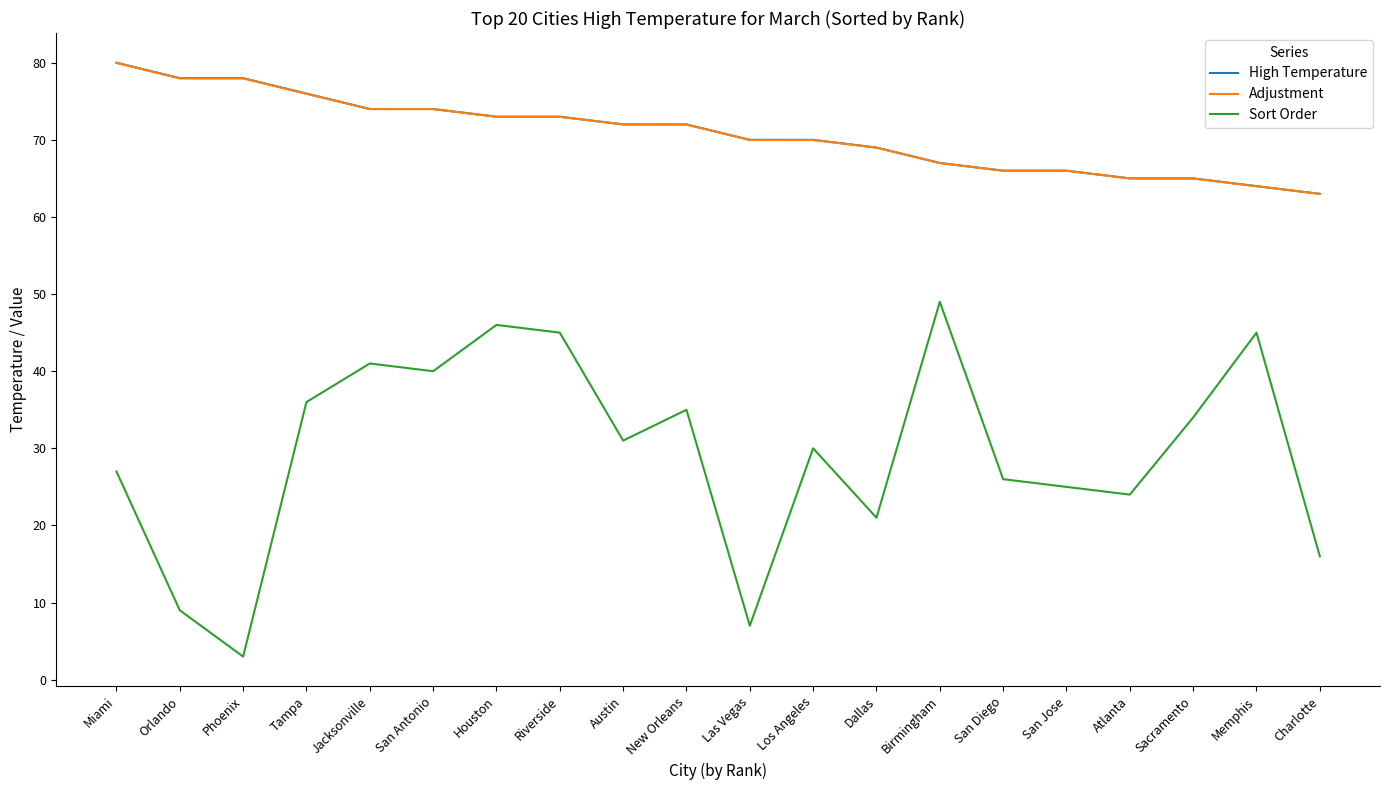

Does the chart have visible grid lines?

No